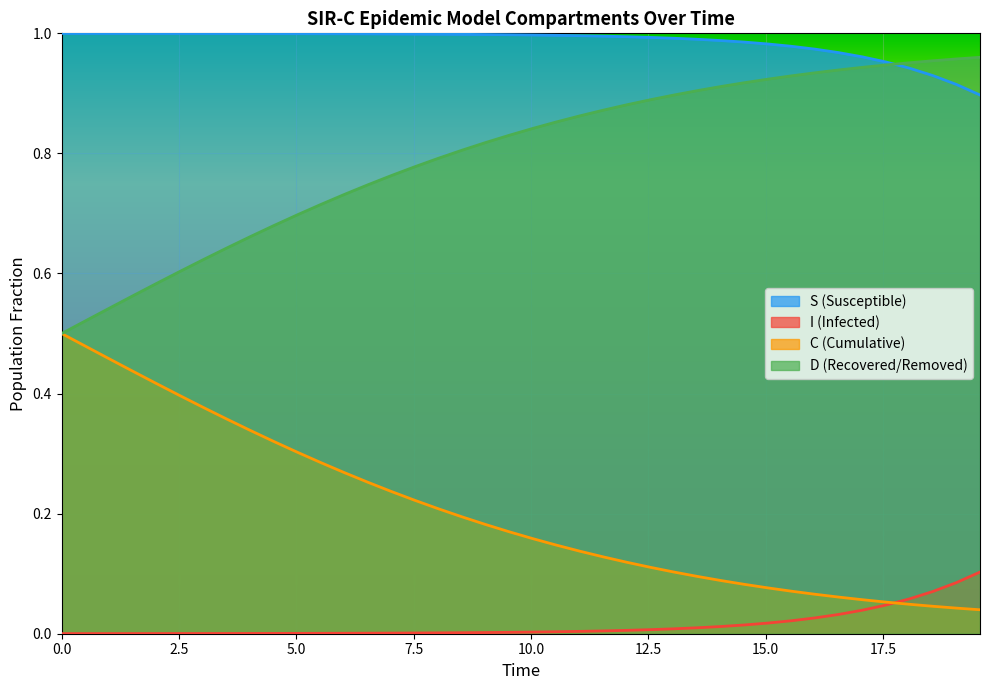

True or false: I (Infected) and S (Susceptible) intersect in this chart.

False